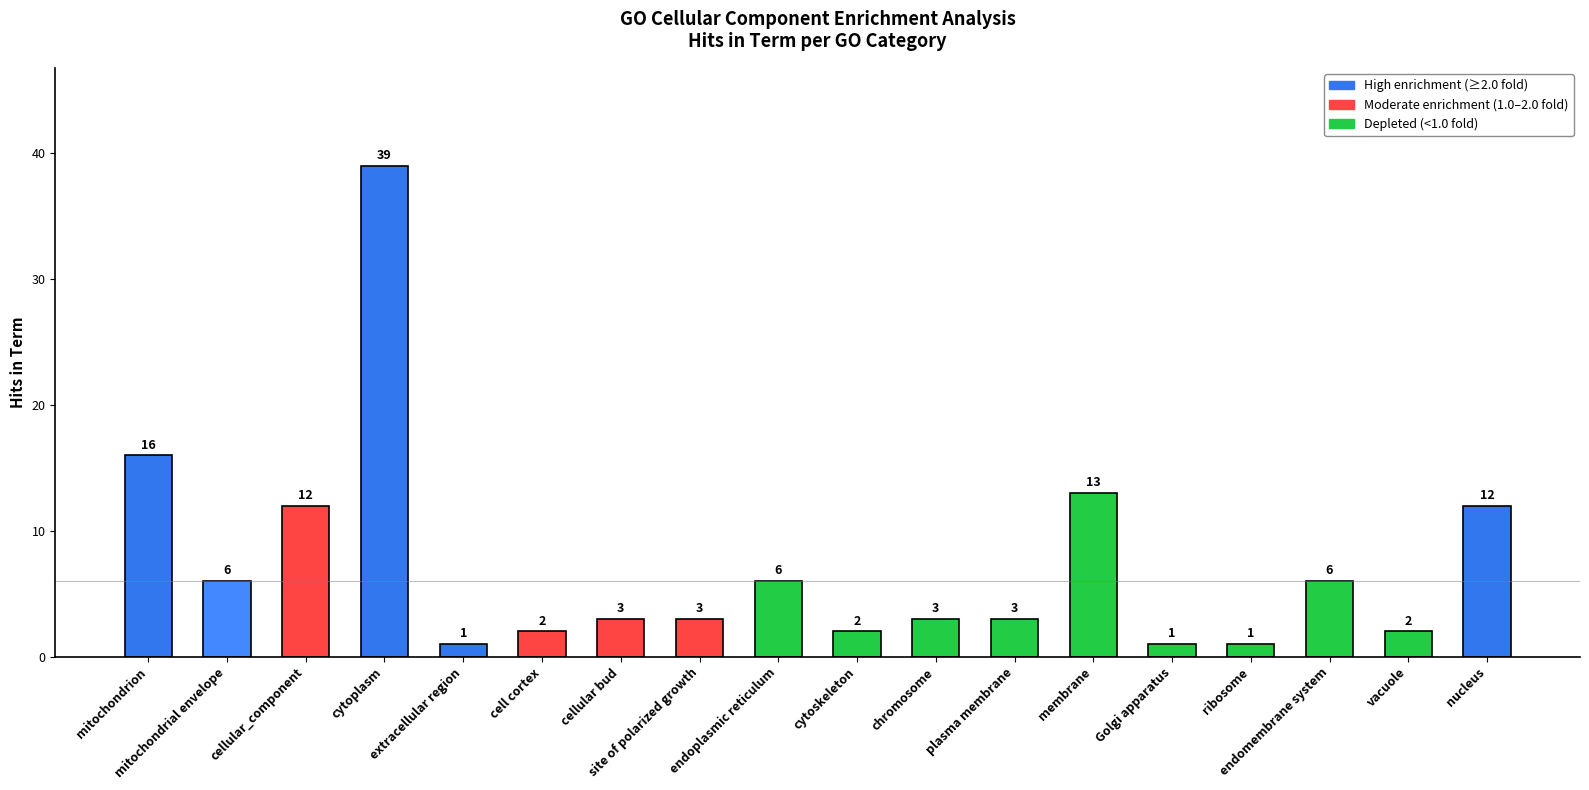

Read the value at extracellular region.

1